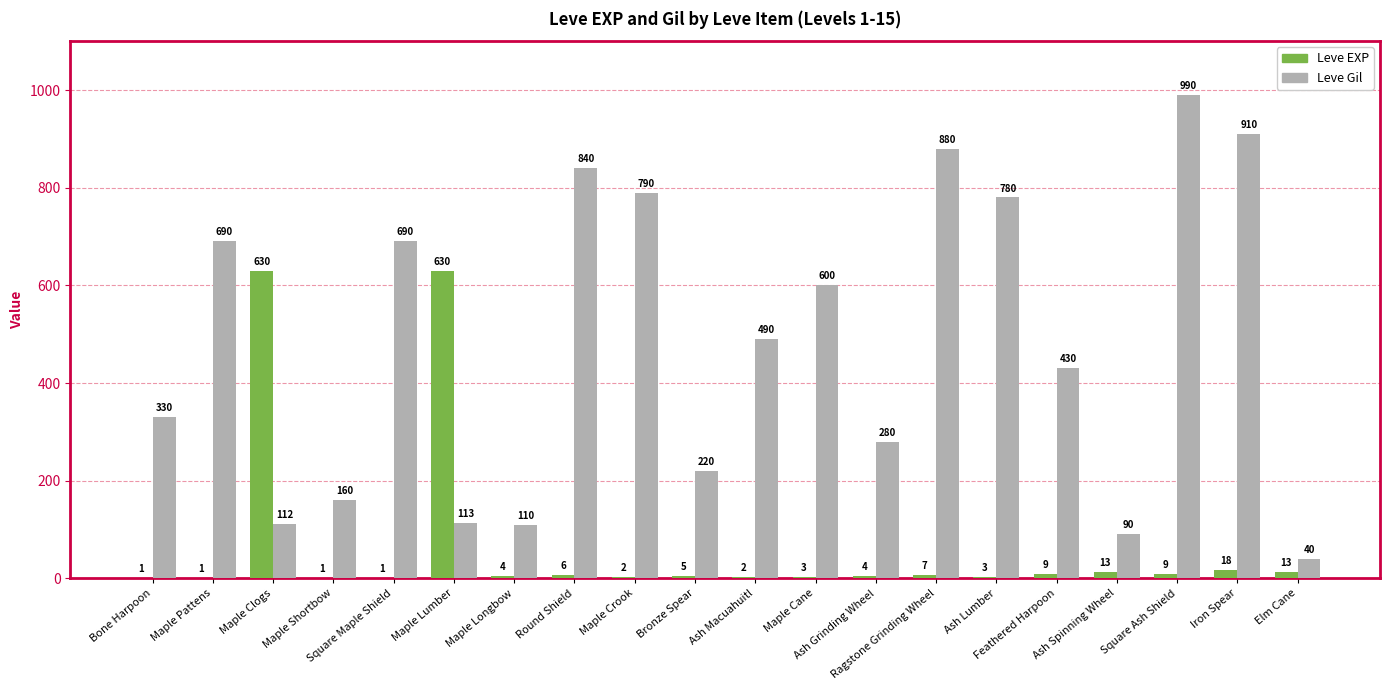

Which series has the largest total across all categories?

Leve Gil